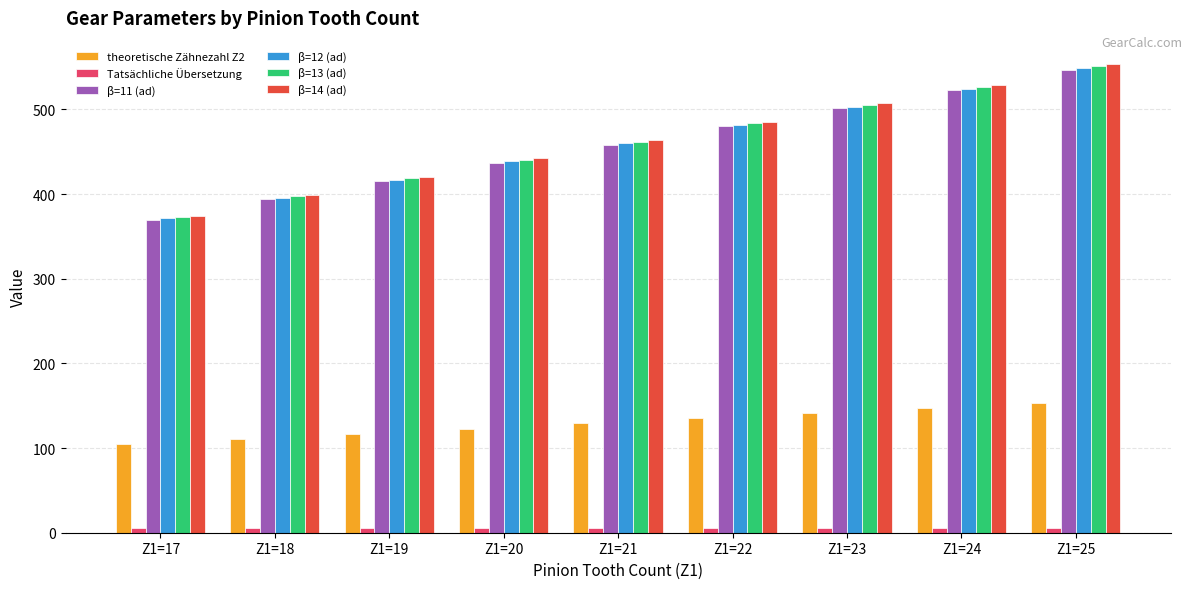

At how many categories does at least one series exceed 280?

9